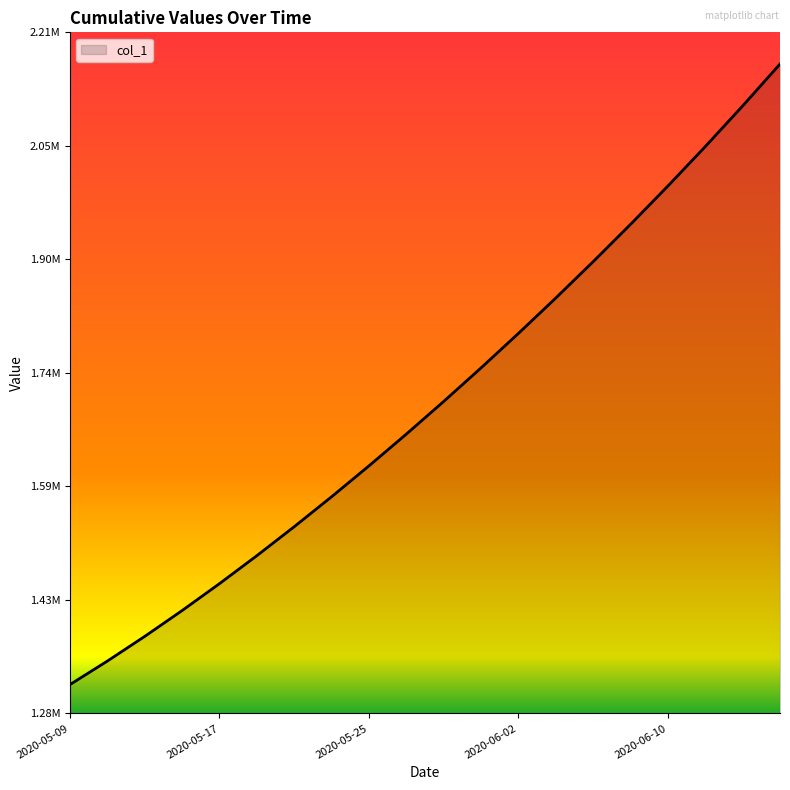

Which category has the lowest value across all series?

2020-05-09